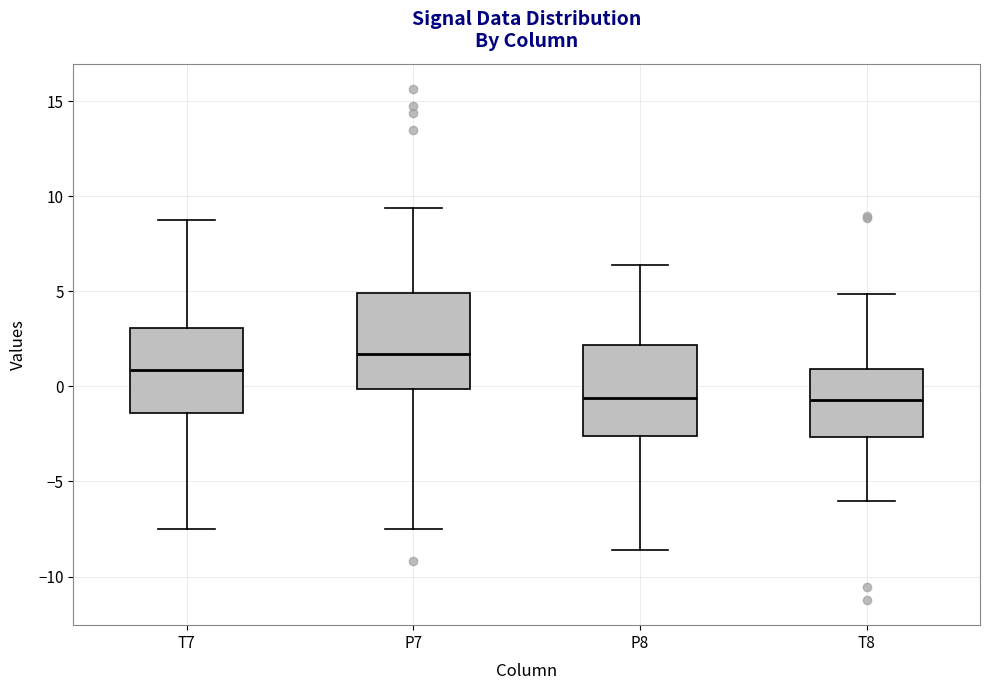

Reading left to right, transcribe this box plot: for each box, give where its median line is, the range the box spans, and where its two whiskers end, as read against the y-axis. The values are not printed on the chart, so give them approximately, as read against the axis.

T7: median 1.0, box -1.5 to 3.0, whiskers -7.5 to 8.5
P7: median 1.5, box 0.0 to 5.0, whiskers -7.5 to 9.5
P8: median -0.5, box -2.5 to 2.0, whiskers -8.5 to 6.5
T8: median -0.5, box -2.5 to 1.0, whiskers -6.0 to 5.0